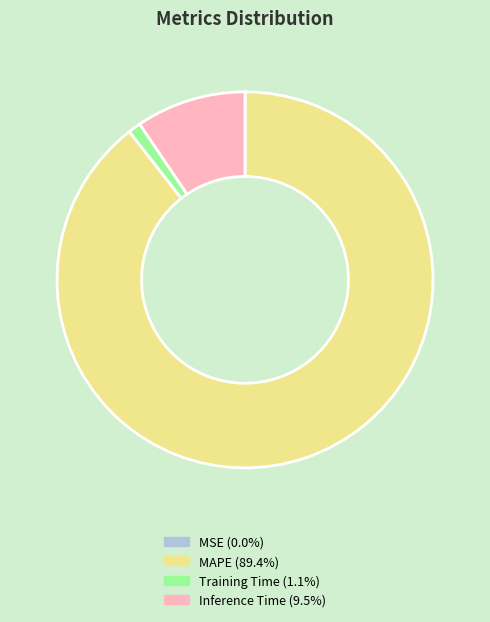

Between Inference Time and MAPE, which is larger?

MAPE